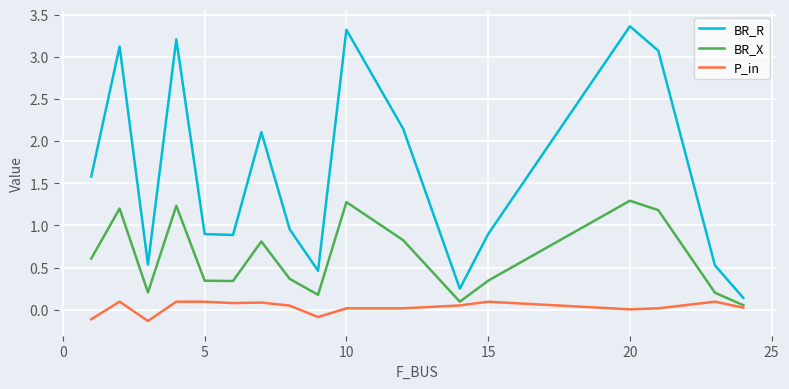

True or false: BR_R has more than 1 points higher than both neighbors.

True